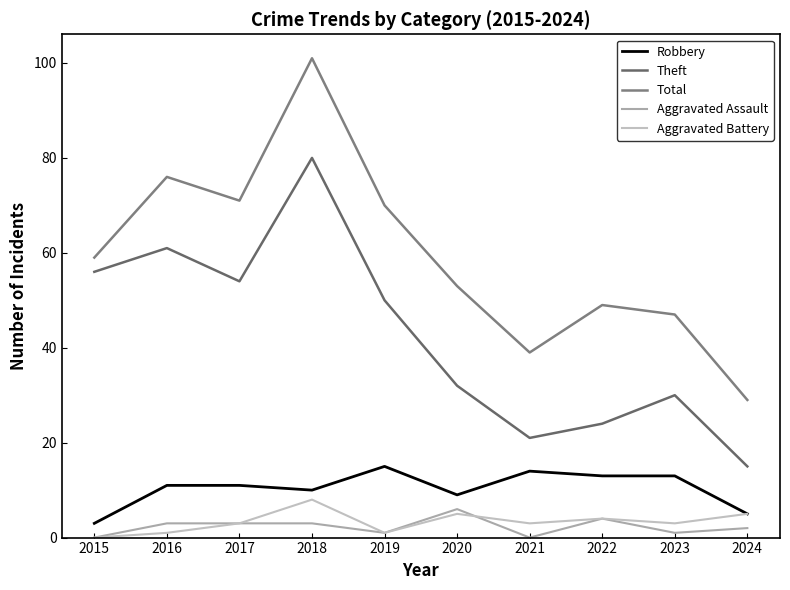

Count the number of categories in the chart.

10